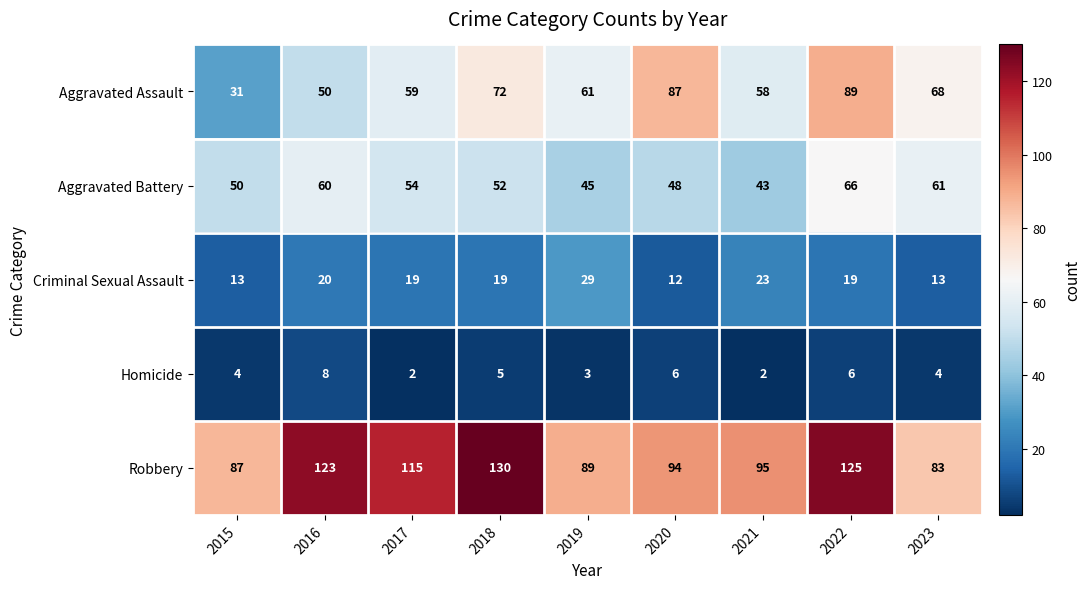

Which series has the widest spread of values?

Aggravated Assault